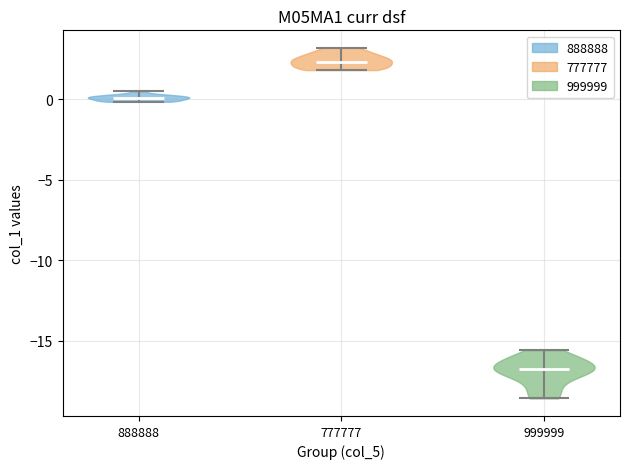

Reading left to right, read every violin against the y-axis: where its median line is, and the lowest and highest points it reaches. The values are not printed on the chart, so give them approximately, as read against the axis.

888888: median line 0.0, lowest point 0.0, highest point 0.5
777777: median line 2.5, lowest point 2.0, highest point 3.0
999999: median line -17.0, lowest point -18.5, highest point -15.5